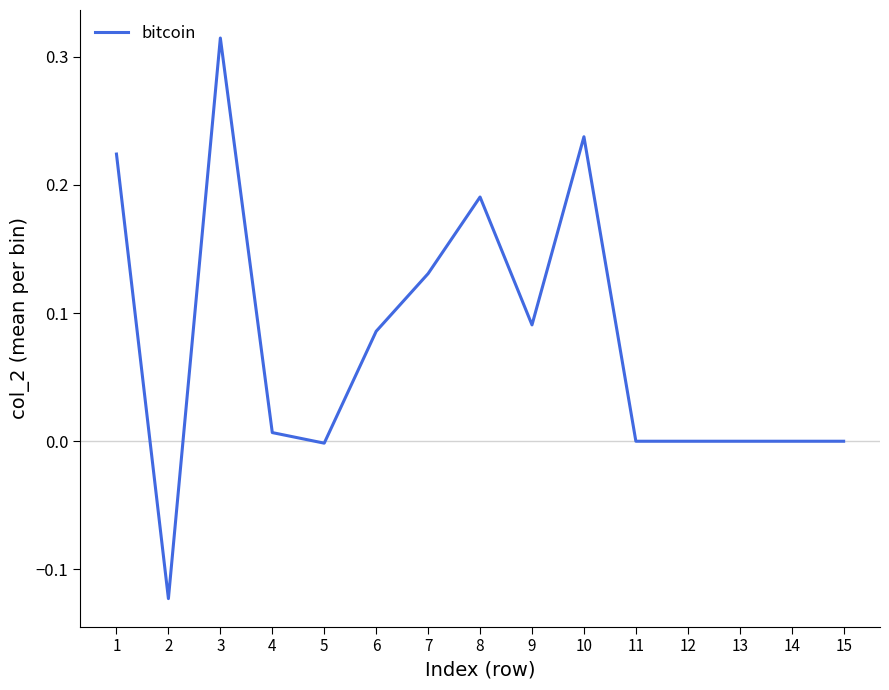

True or false: there are more than 1 points higher than both neighbors.

True